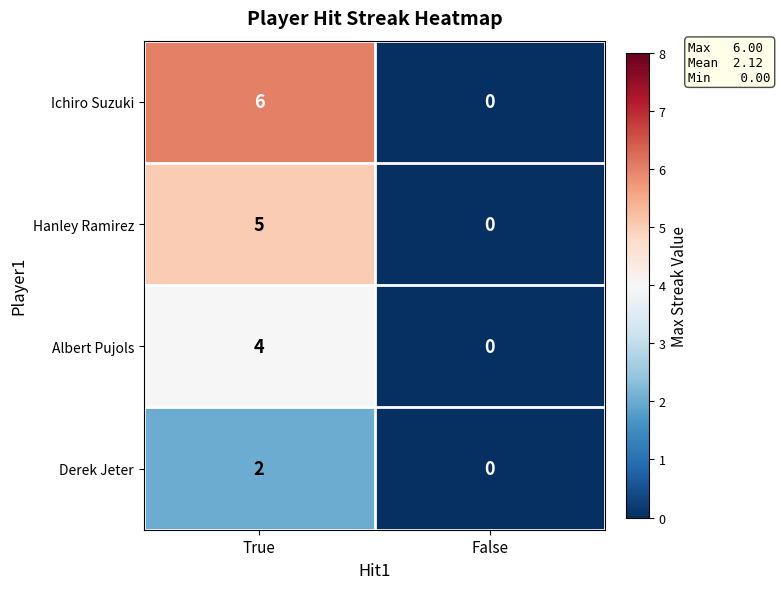

What is the maximum value shown in the chart?

6